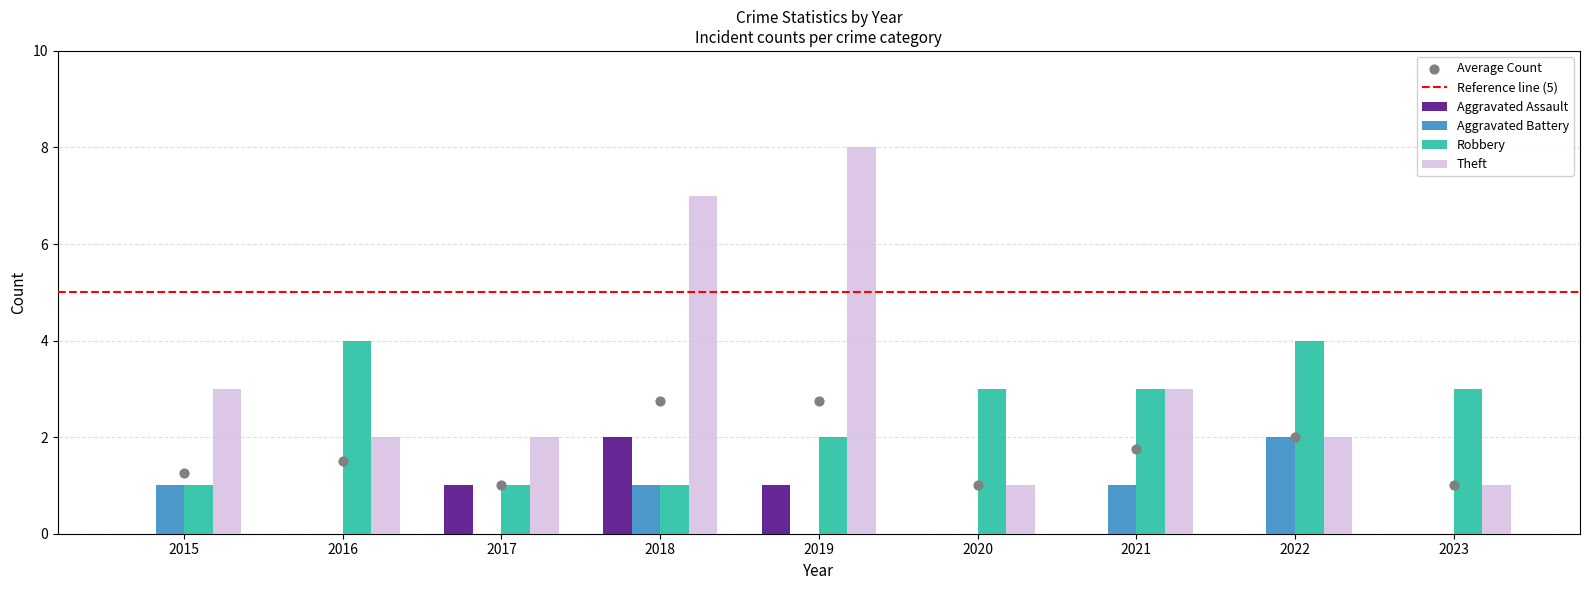

At which category is the sum across all series the highest?

2018